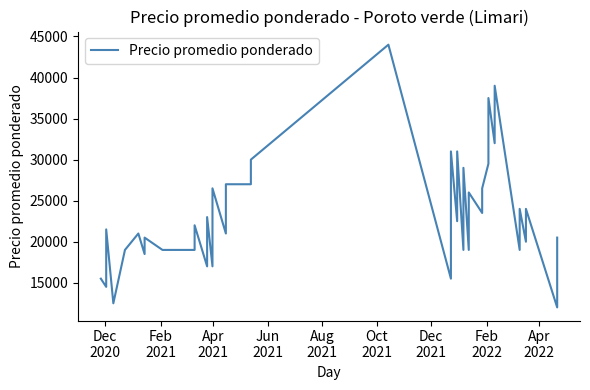

True or false: the data has more than 2 interior local peaks.

True